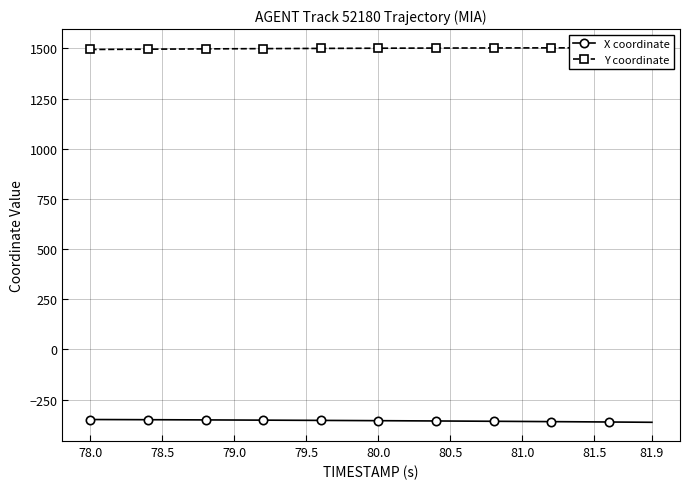

List the series in order of their peak value, highest first.

Y coordinate, X coordinate